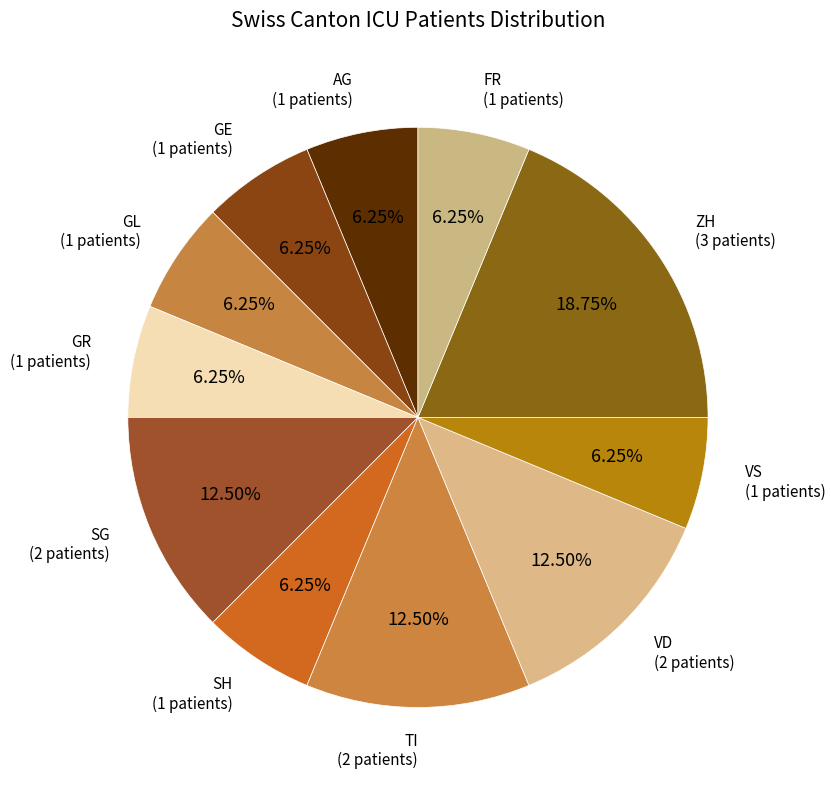

Does any single category account for the majority?

No